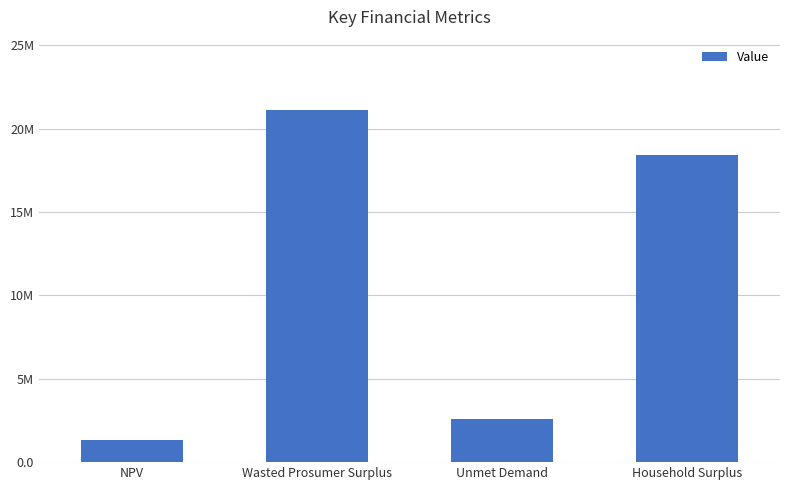

What is the average value?

10863131.0